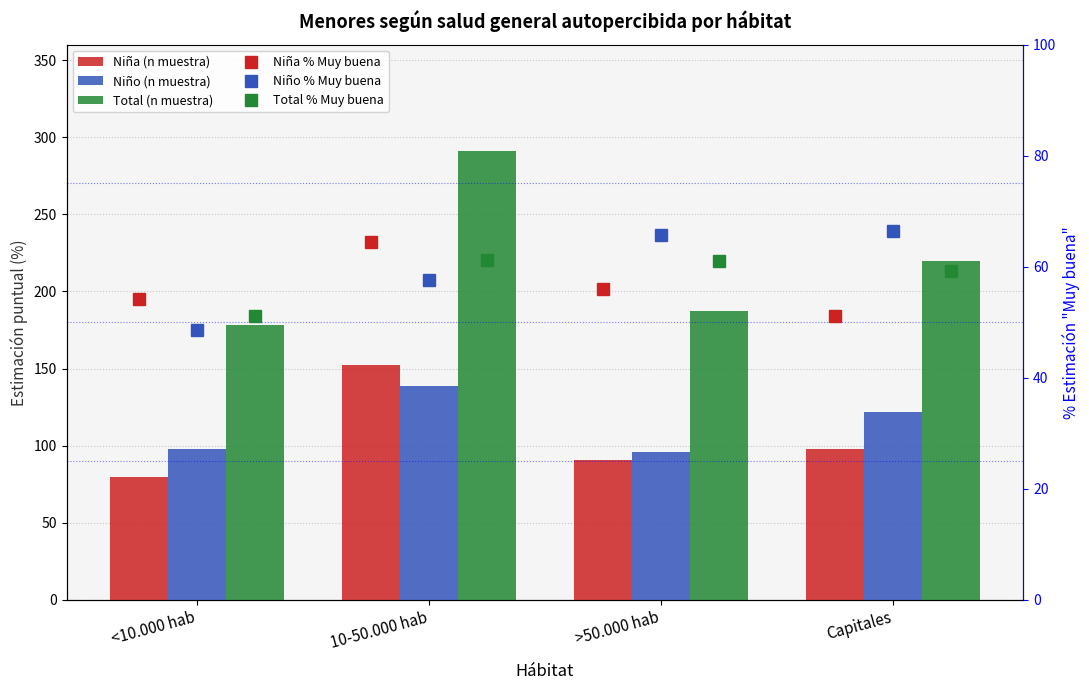

What is the difference between the highest and lowest values at 10-50.000 hab?

233.4